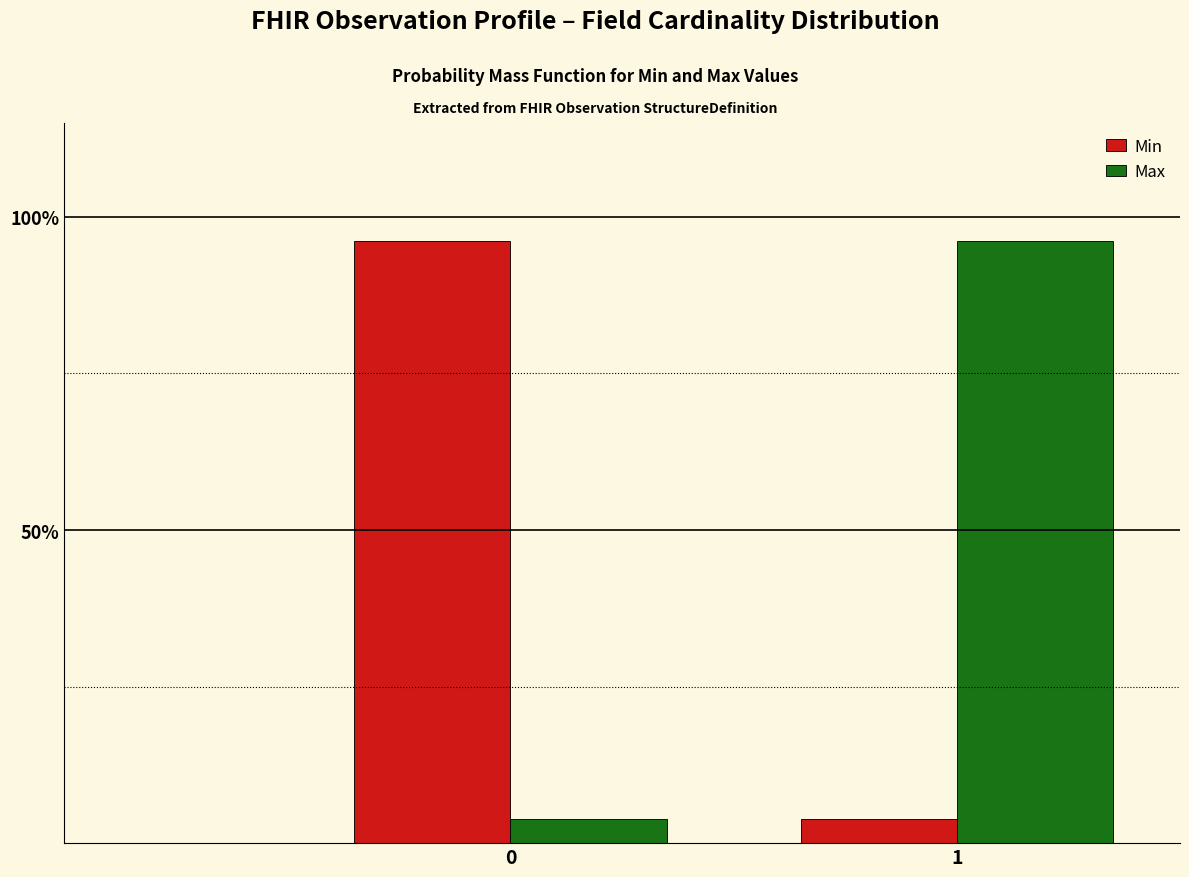

What are all the series names shown in the legend?

Min, Max